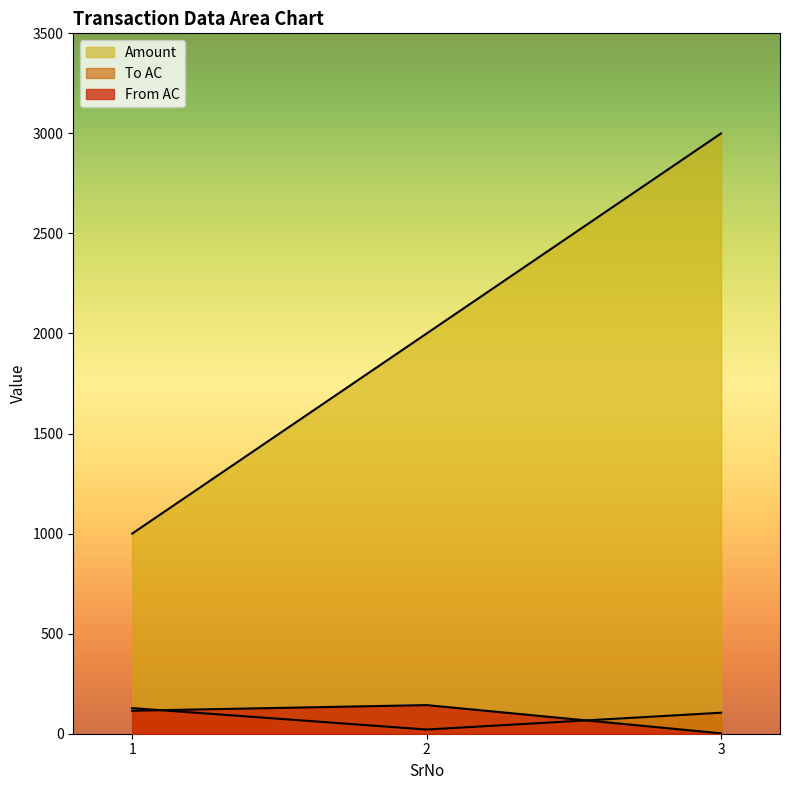

Reading right to left, list all the values displayed in this chart.

From AC: 3=2	2=143	1=115
To AC: 3=105	2=21	1=128
Amount: 3=3000	2=2000	1=1000